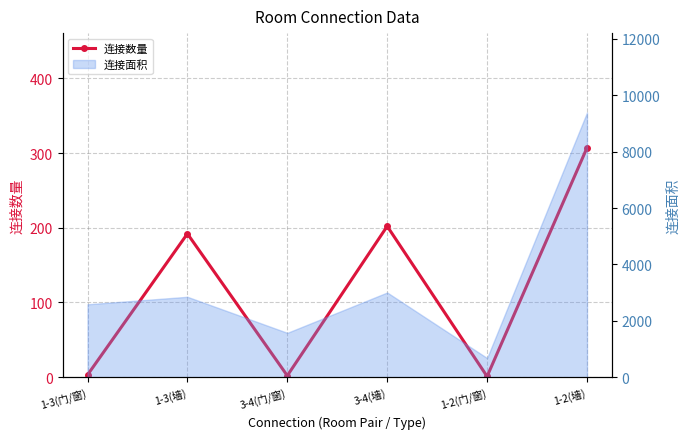

Does the chart have visible grid lines?

Yes